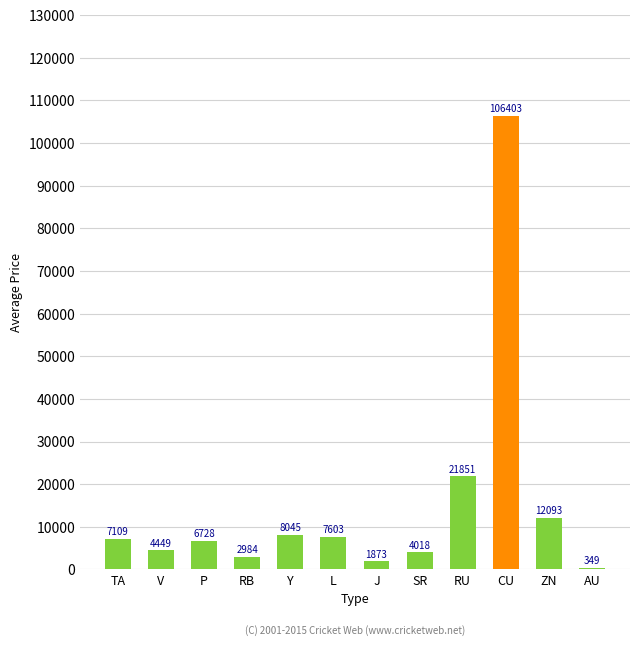

Which category has the highest value across all series?

CU